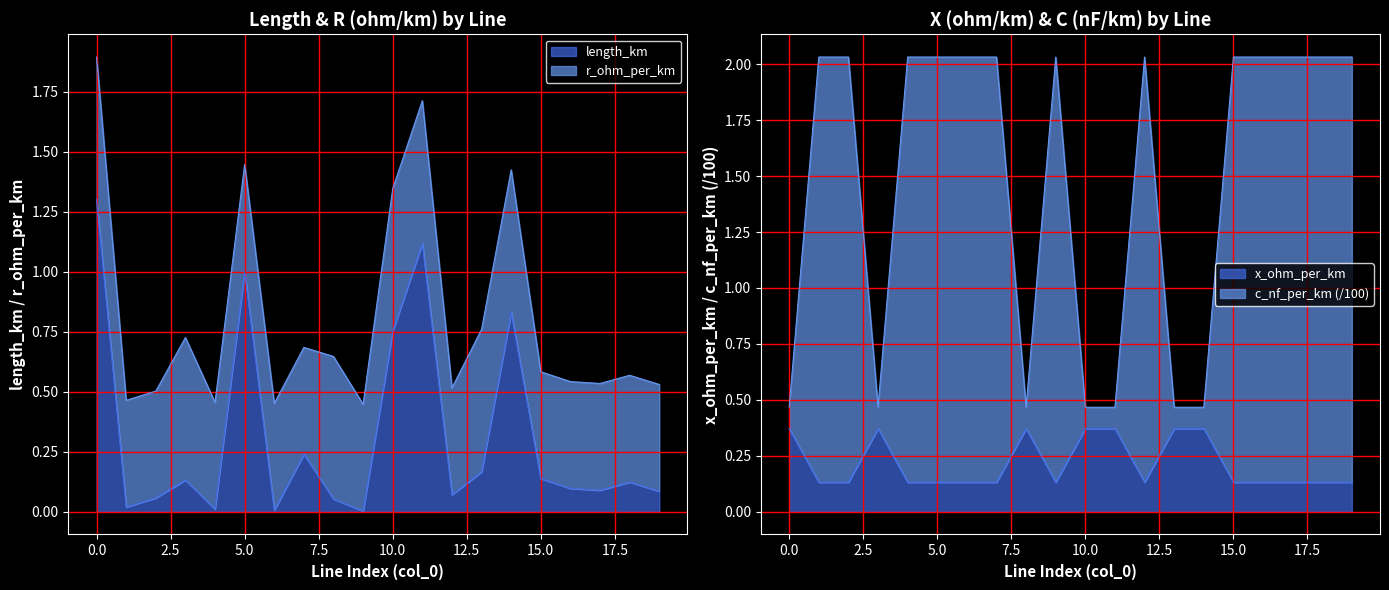

Does the chart have visible grid lines?

Yes